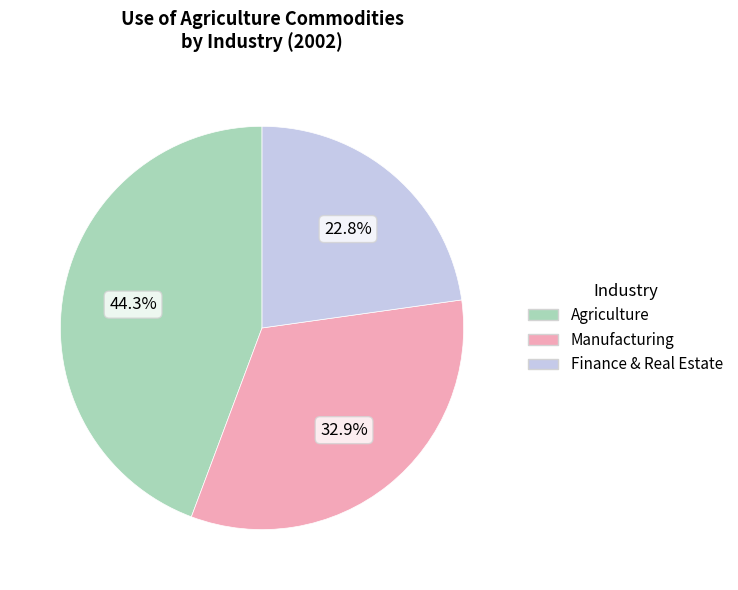

What percentage is NOT represented by Manufacturing?

67.1%